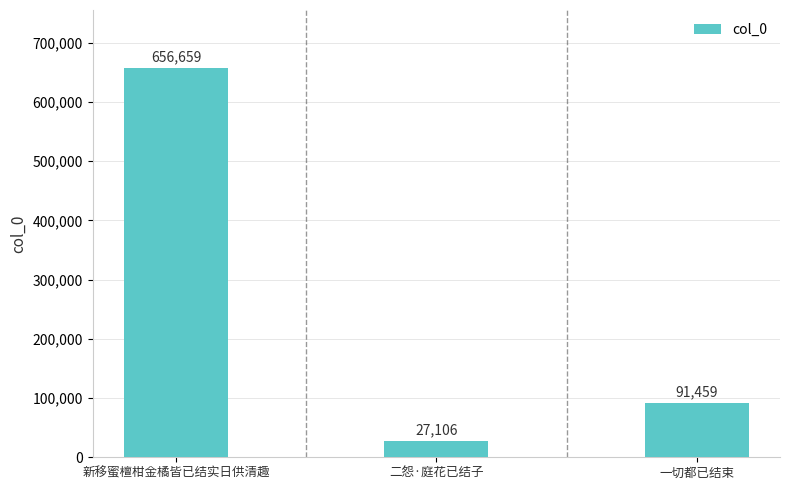

What is the change in value from 新移蜜檀柑金橘皆已结实日供清趣 to 二怨·庭花已结子?

-629553